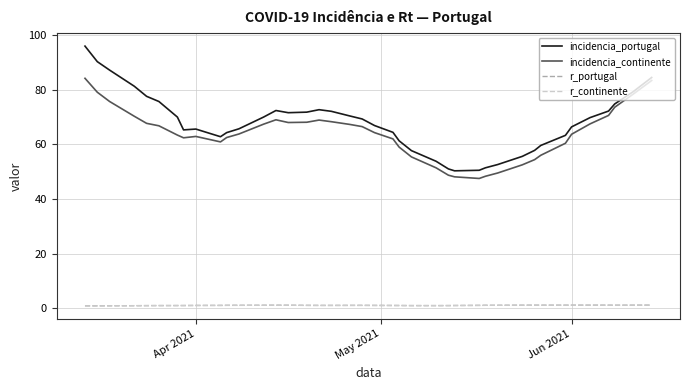

Which series has the largest range (max minus min)?

incidencia_portugal